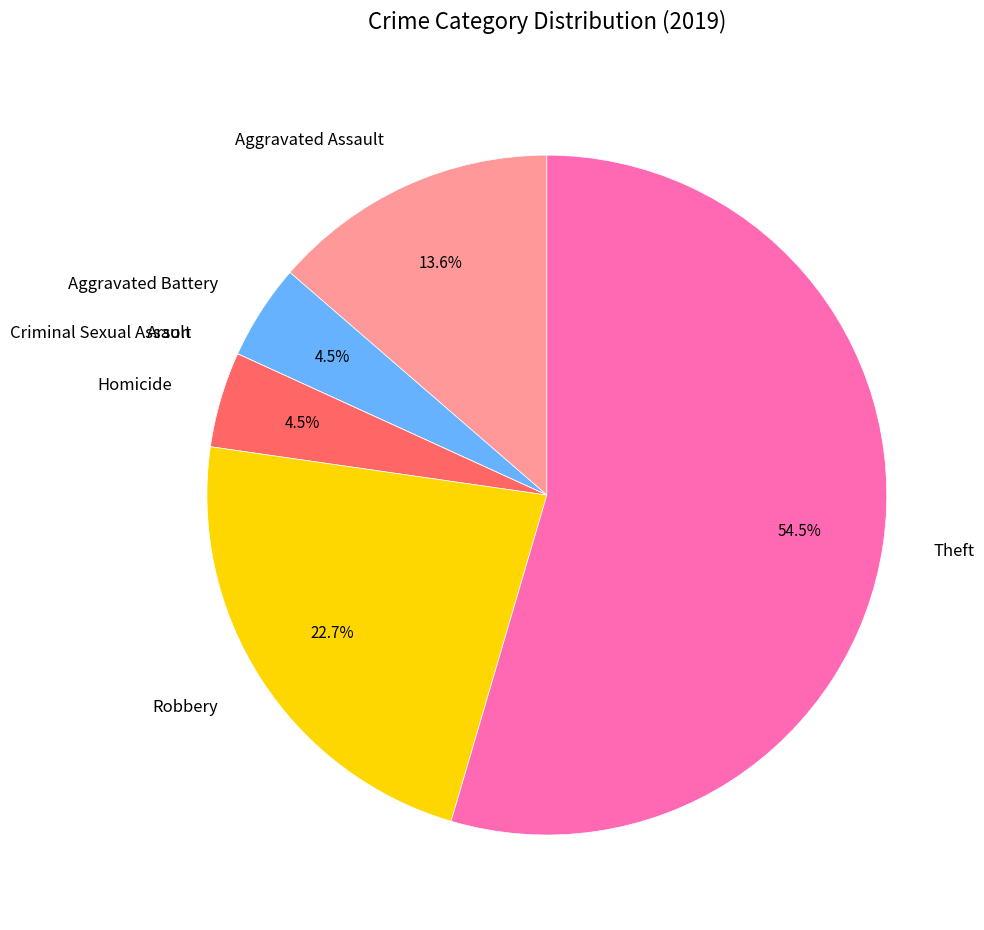

Is there a majority slice in this chart?

Yes